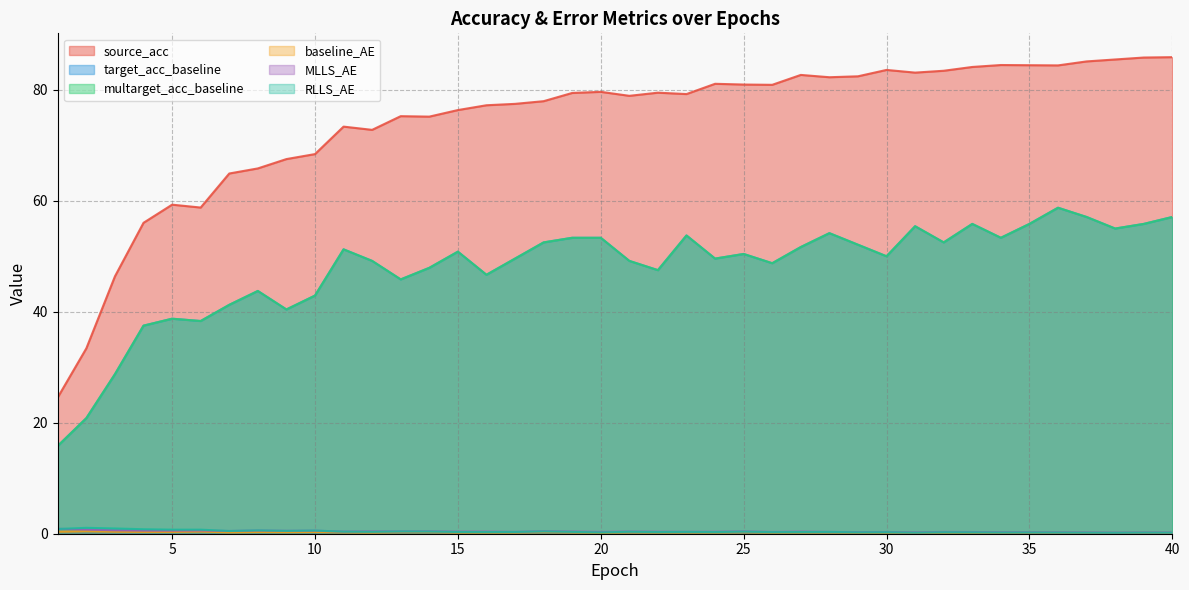

How many interior local valleys does the multarget_acc_baseline series have?

11